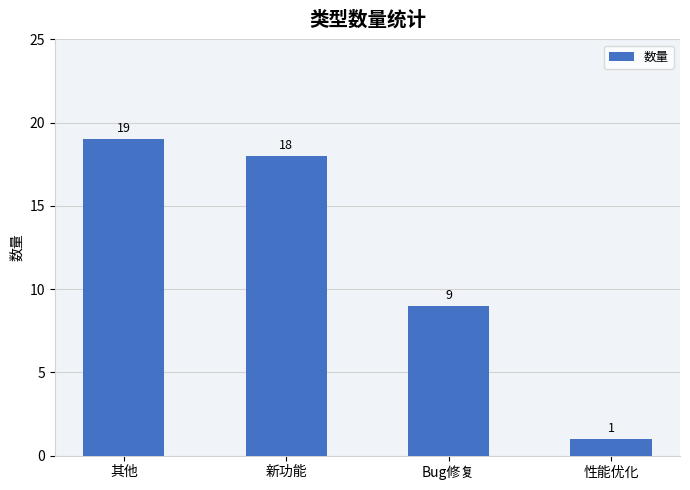

What is the difference between the second highest and minimum values?

17